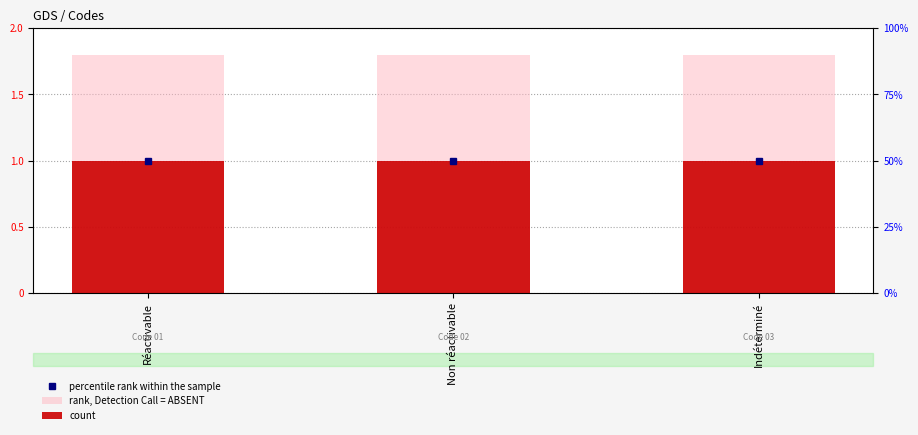

What is the label of the 3rd bar from the right?

Réactivable